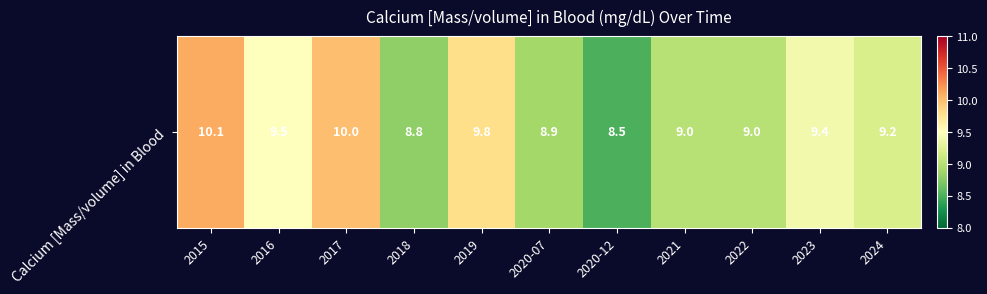

Rank the categories by value from lowest to highest.

2020-12, 2018, 2020-07, 2021, 2022, 2024, 2023, 2016, 2019, 2017, 2015